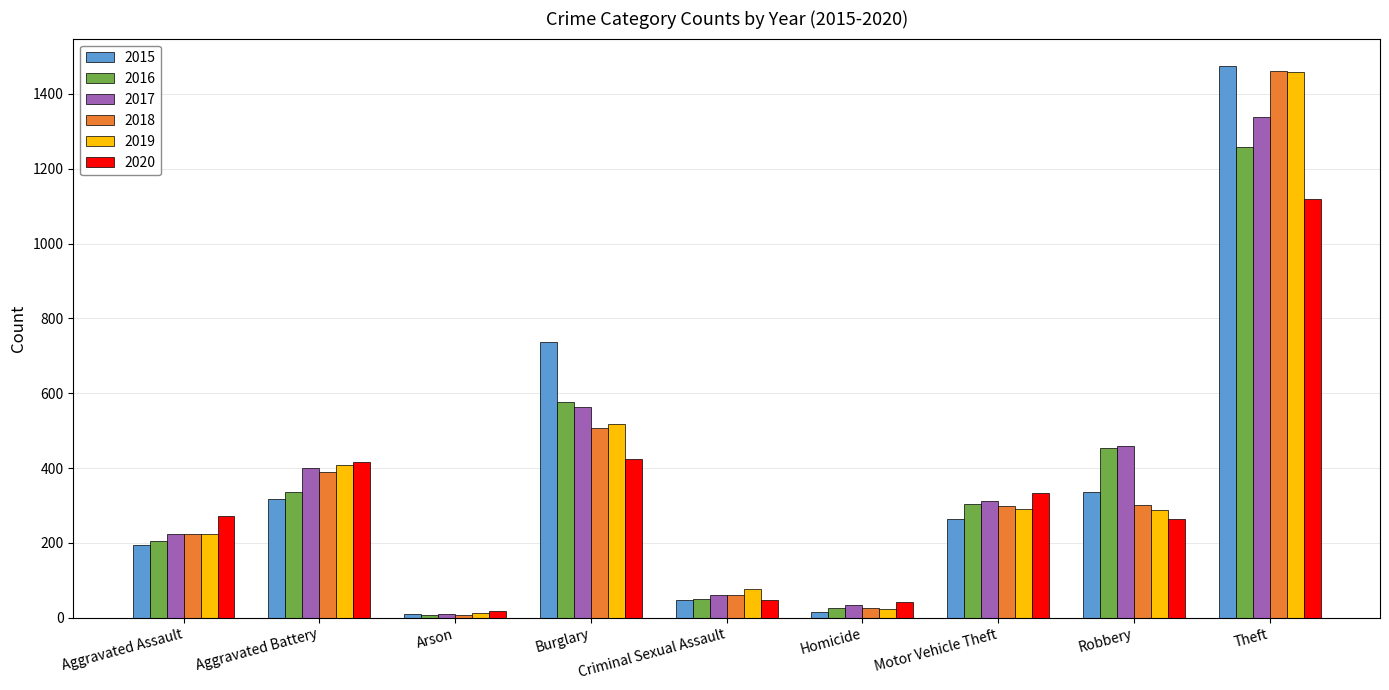

What is the total value across all series at Motor Vehicle Theft?

1800